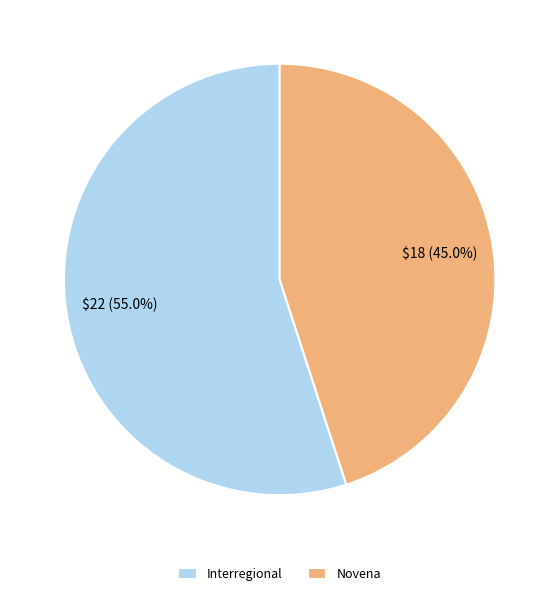

Do Interregional and Novena together represent more than half of the pie?

Yes